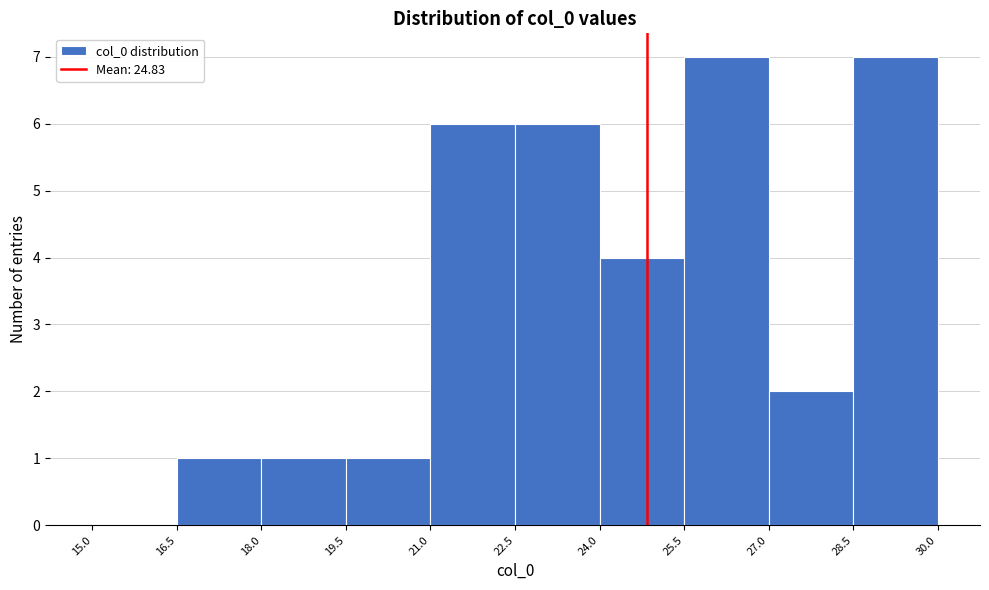

What is the height of the bar covering 19.5 to 21.0 on the x-axis? The values are not printed on the chart, so give them approximately, as read against the axis.

1